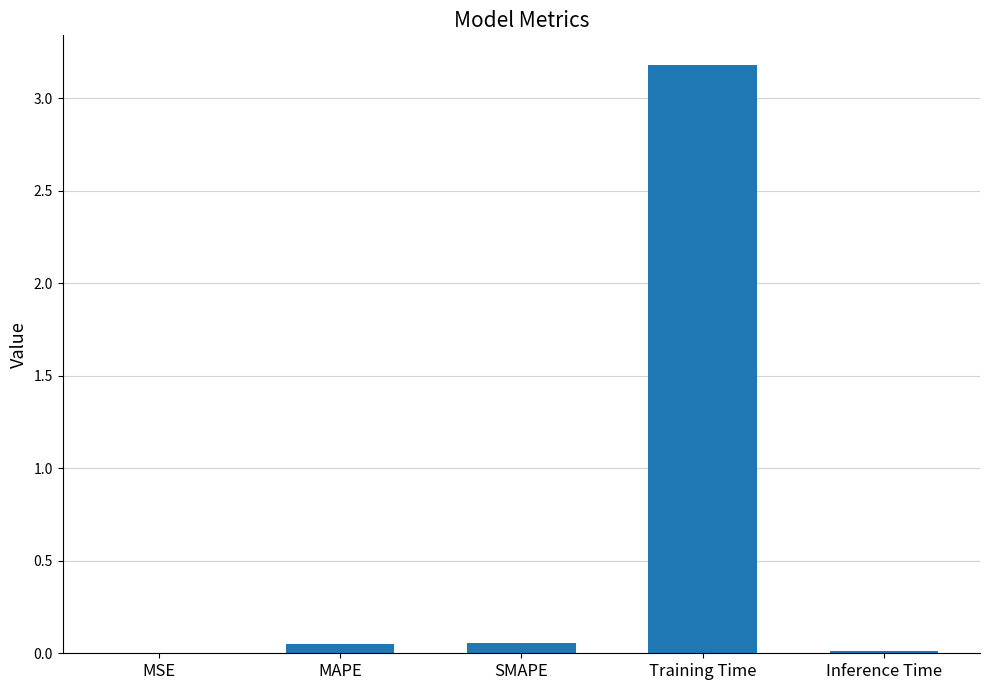

What is the greatest value displayed?

3.2